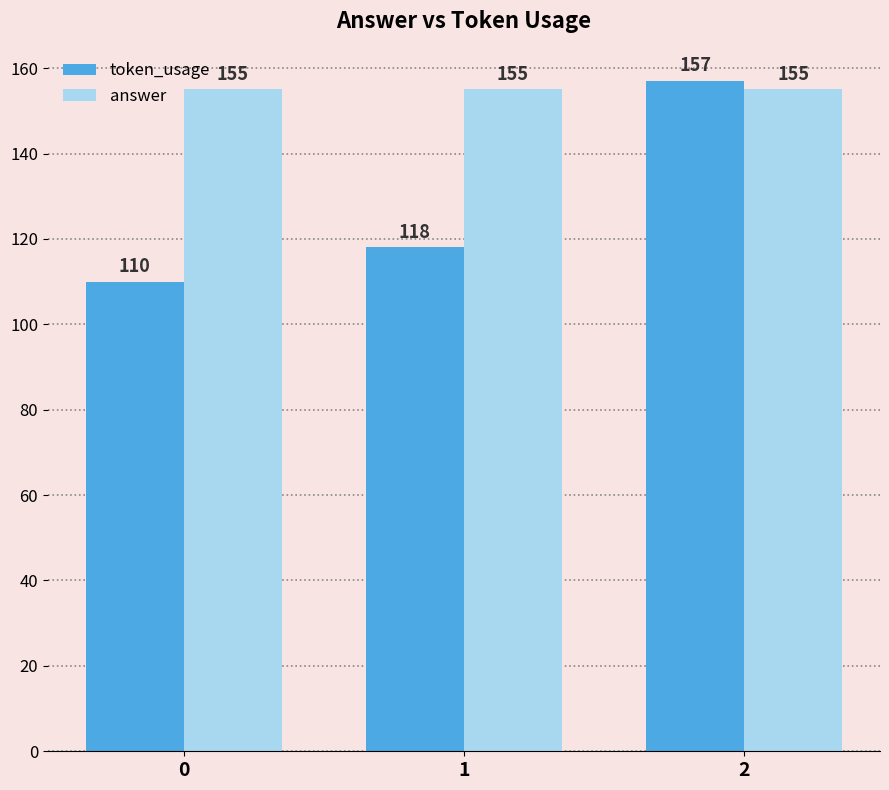

The value of token_usage at 1 is 183. True or false?

False